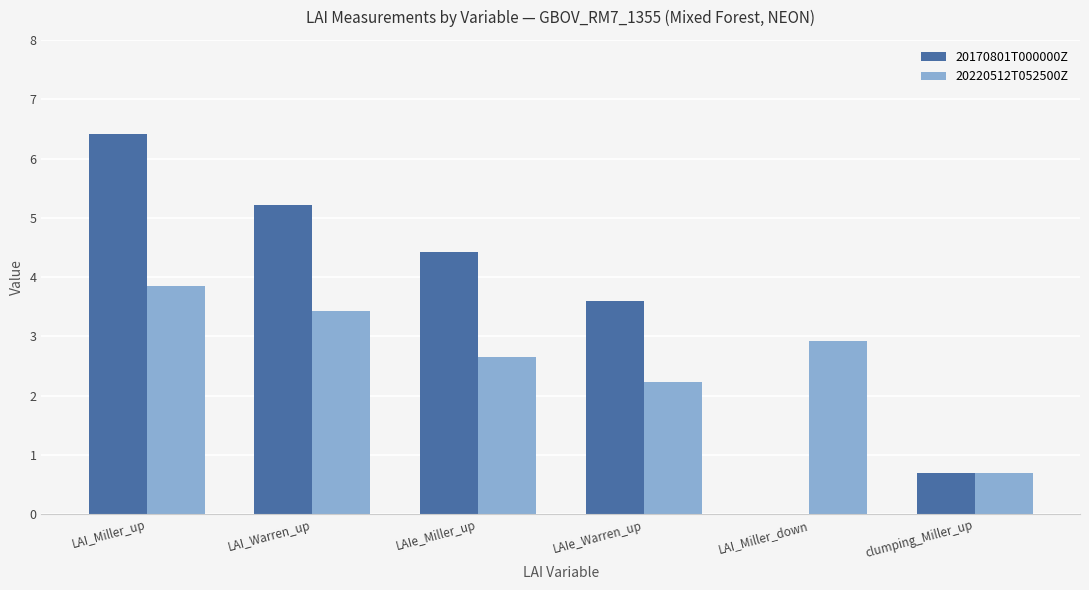

Are the bars horizontal?

No